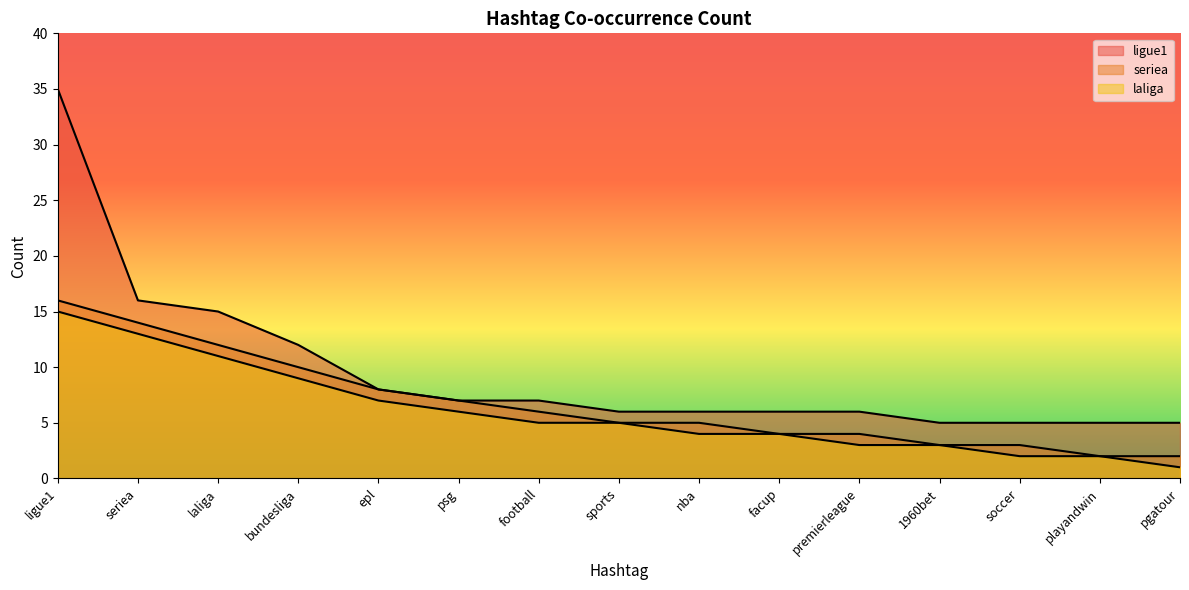

Does the chart display data point markers on the line(s)?

No